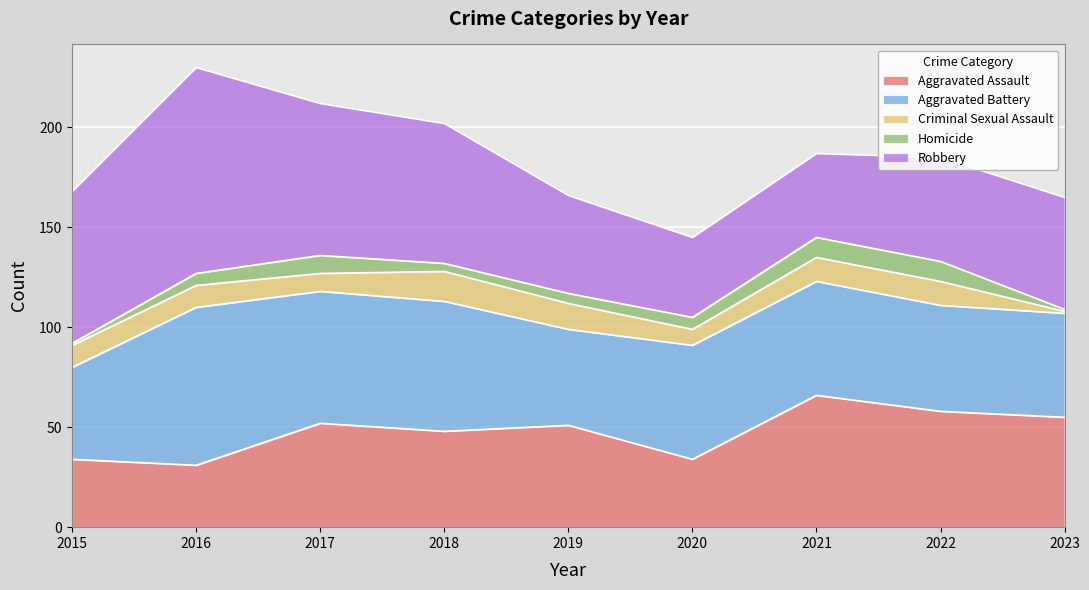

What is the value of the Aggravated Battery point at the 7th from the left?

57